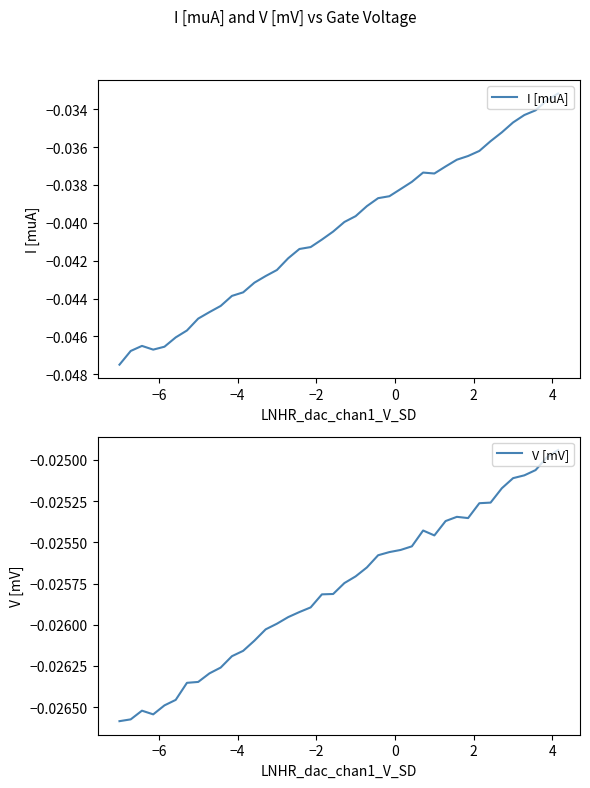

The I [muA] series shows -0.1 at 12. True or false?

False